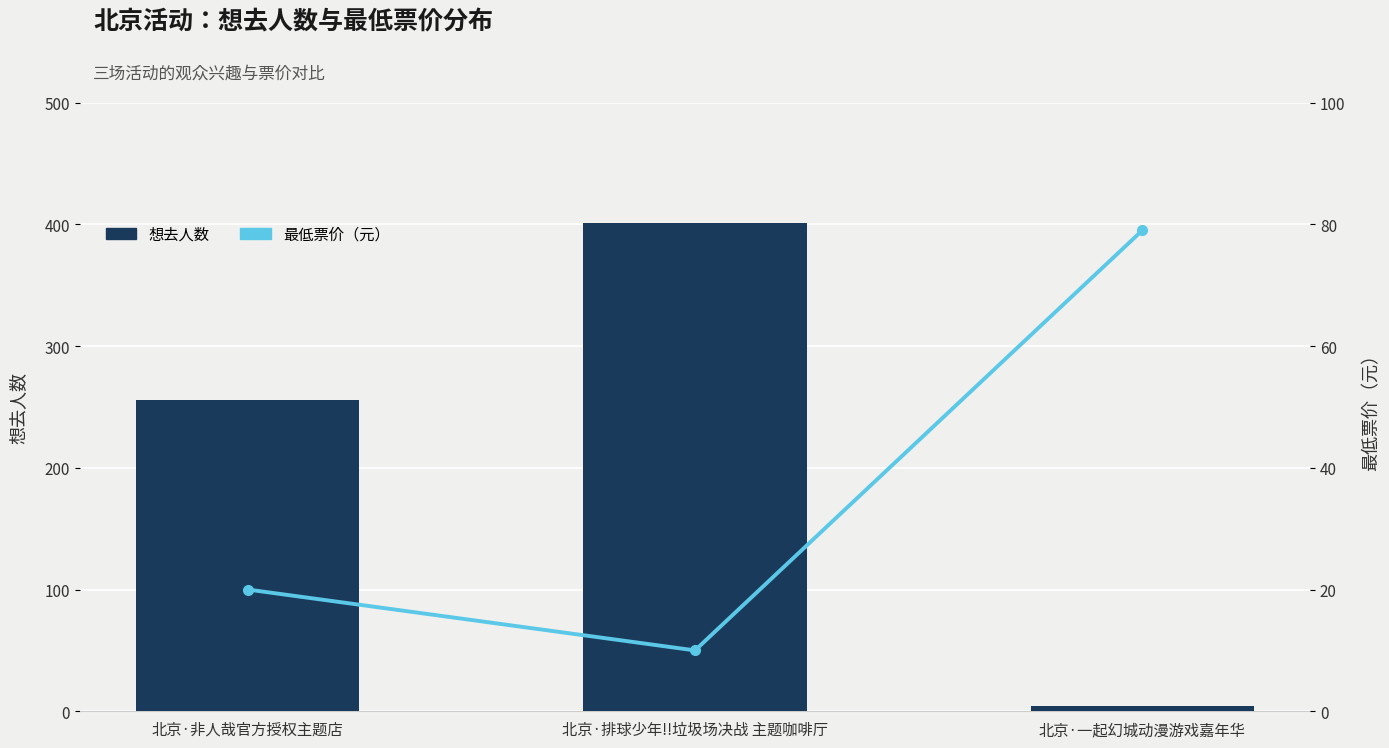

How many categories are shown in the chart?

3